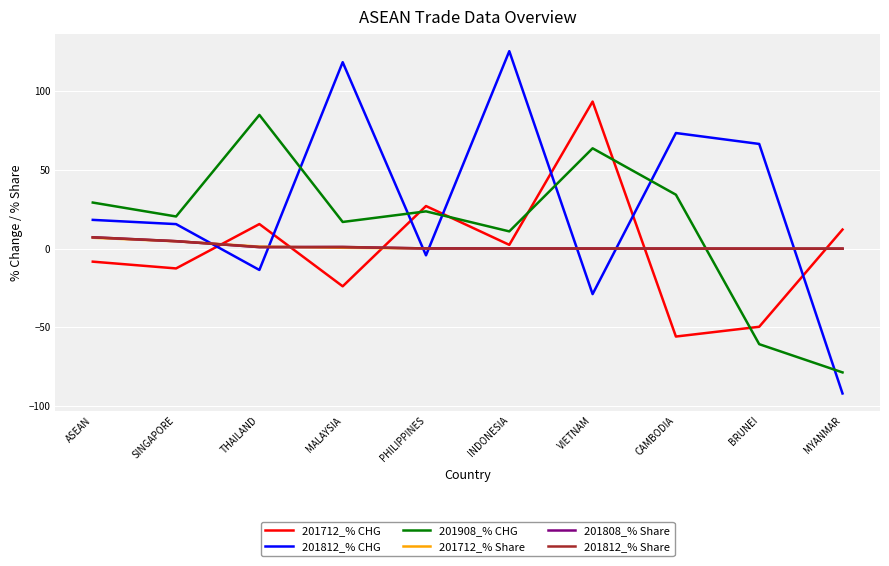

What value does the 201908_% CHG series have at ASEAN?

29.3